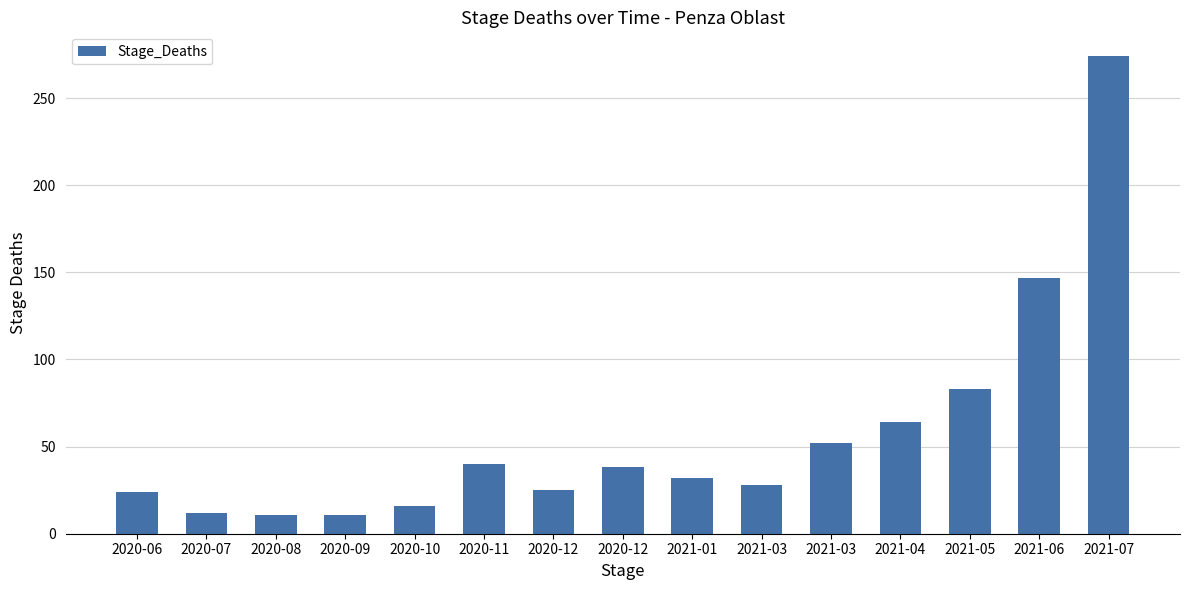

How many categories are shown in the chart?

15